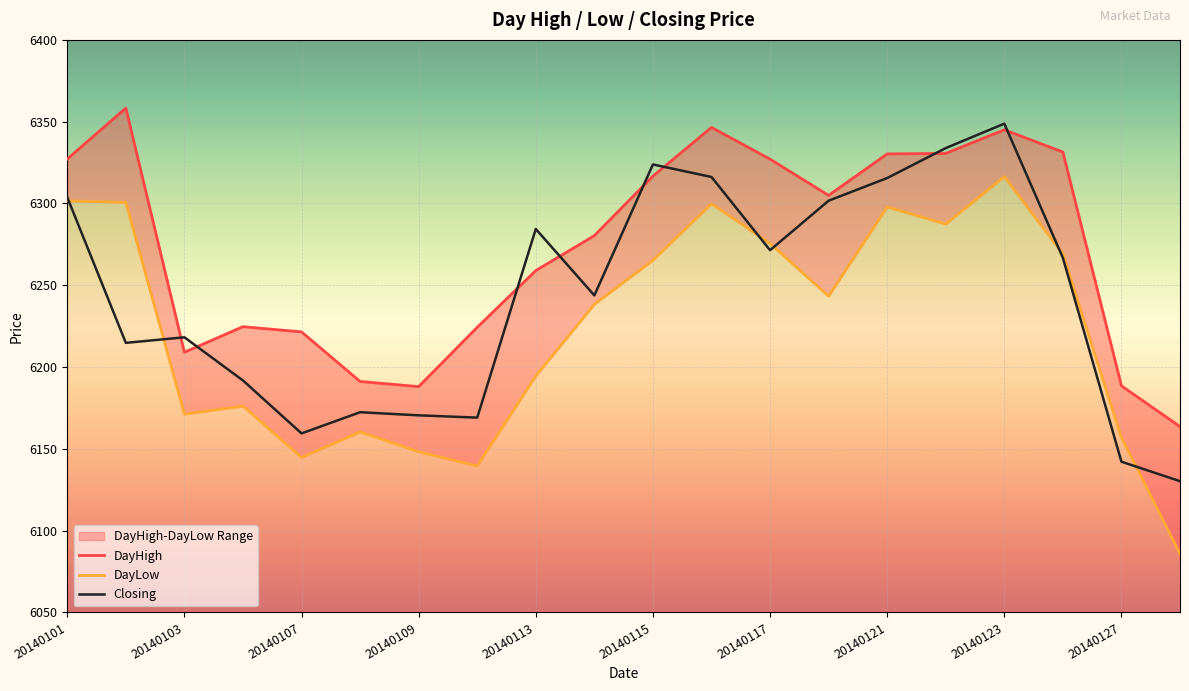

How many data points in DayHigh are less than 6304?

10